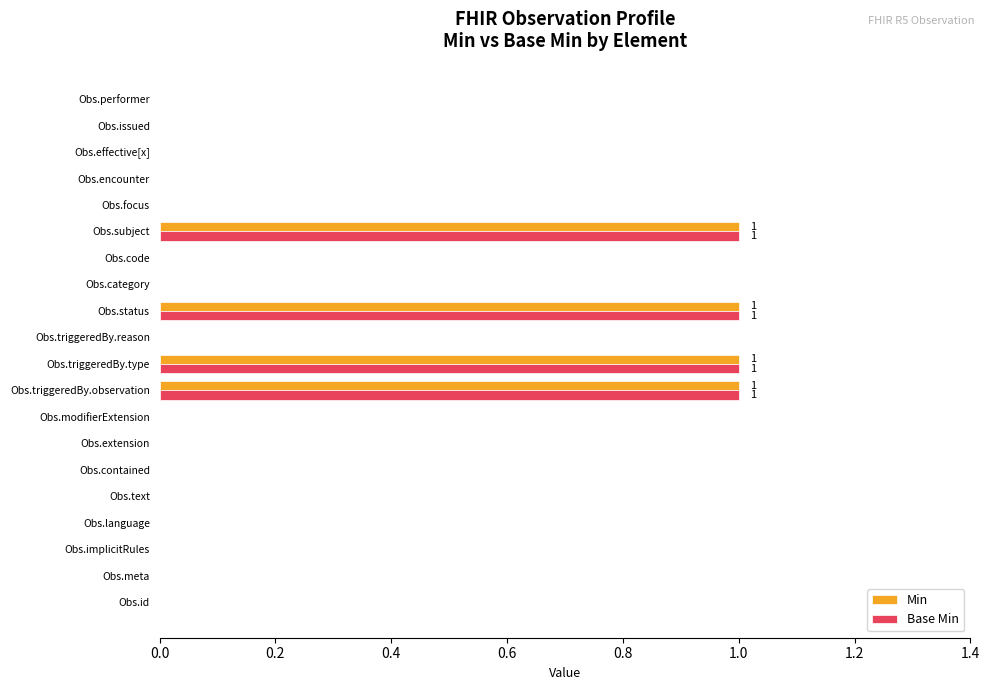

The value of Min at Obs.id is 0. True or false?

True